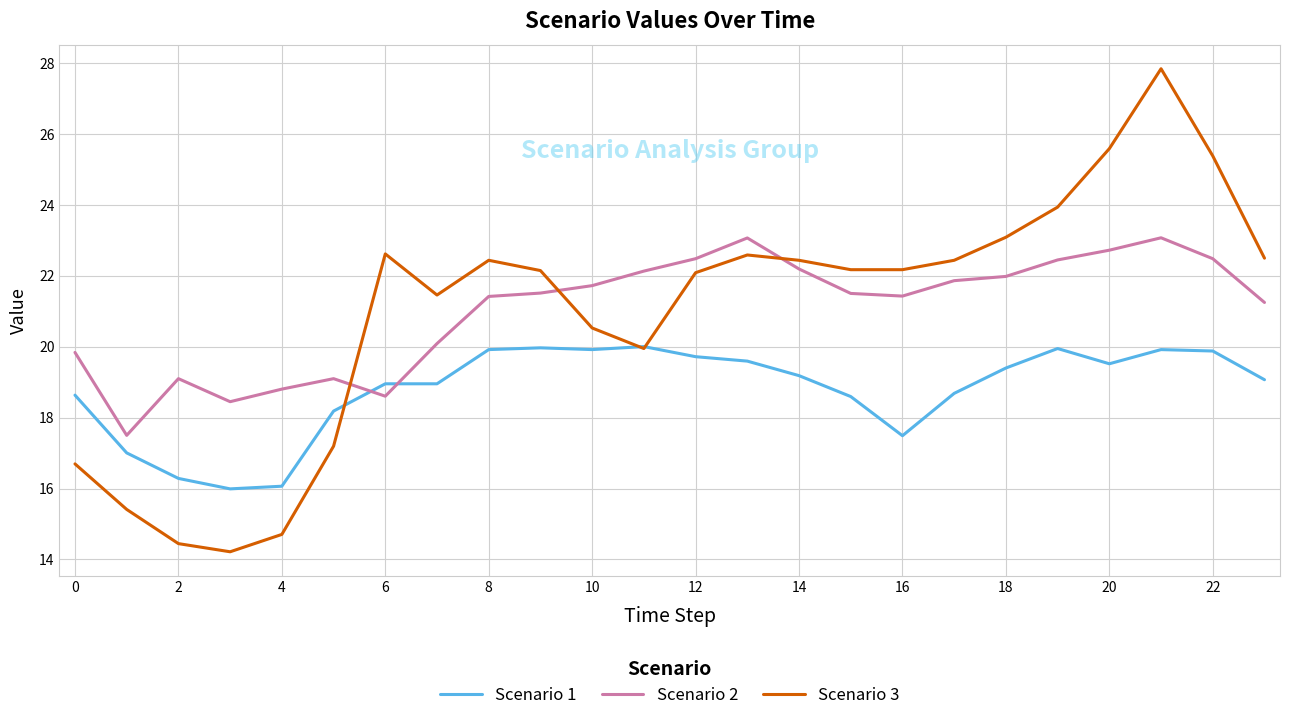

What is the smallest value displayed?

14.2